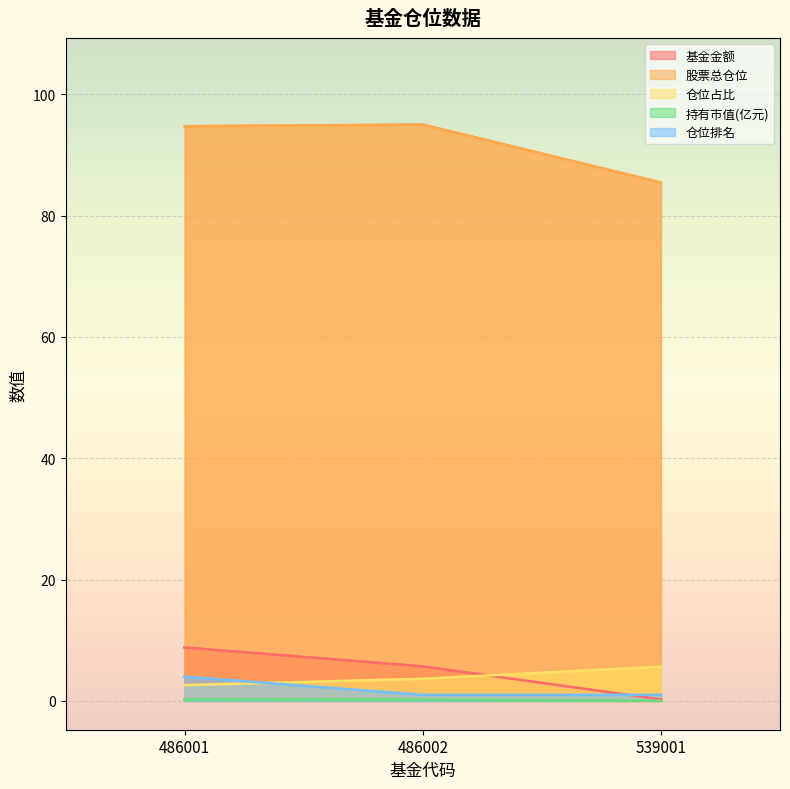

Which series has the largest total across all categories?

股票总仓位